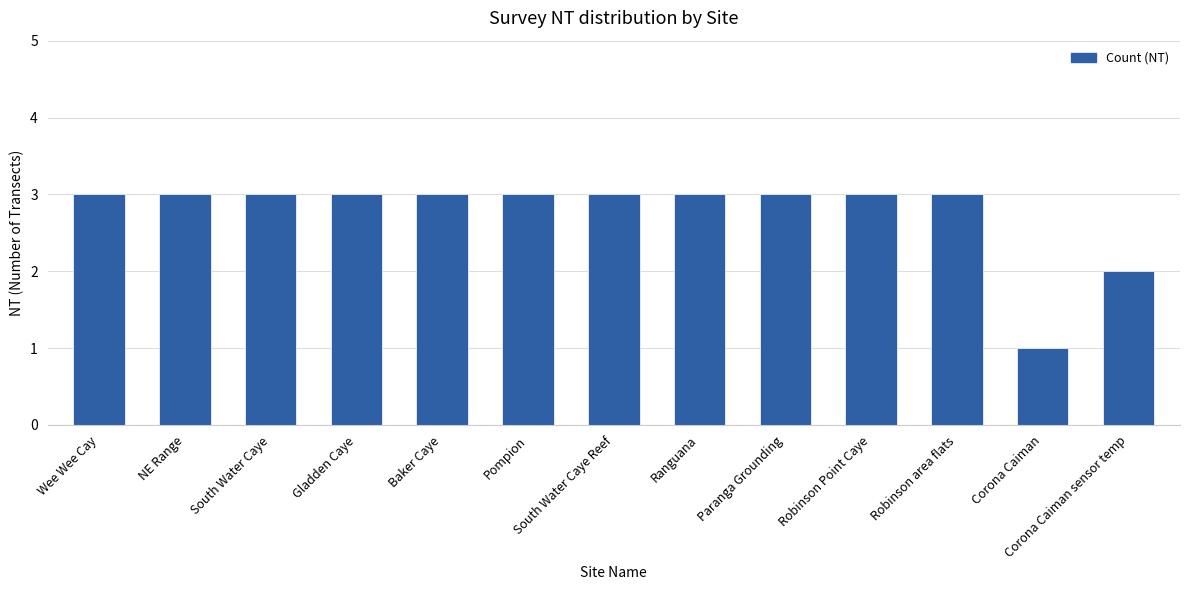

What is the difference between the maximum and minimum values?

2